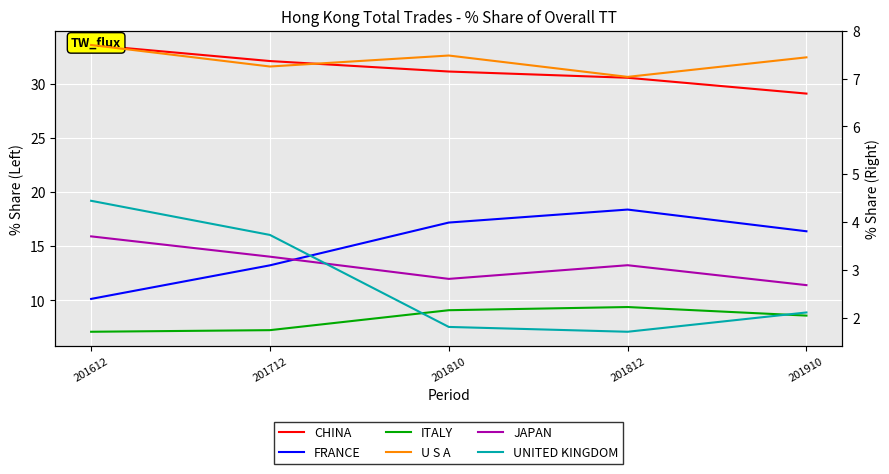

True or false: FRANCE has more than 1 interior local peaks.

False